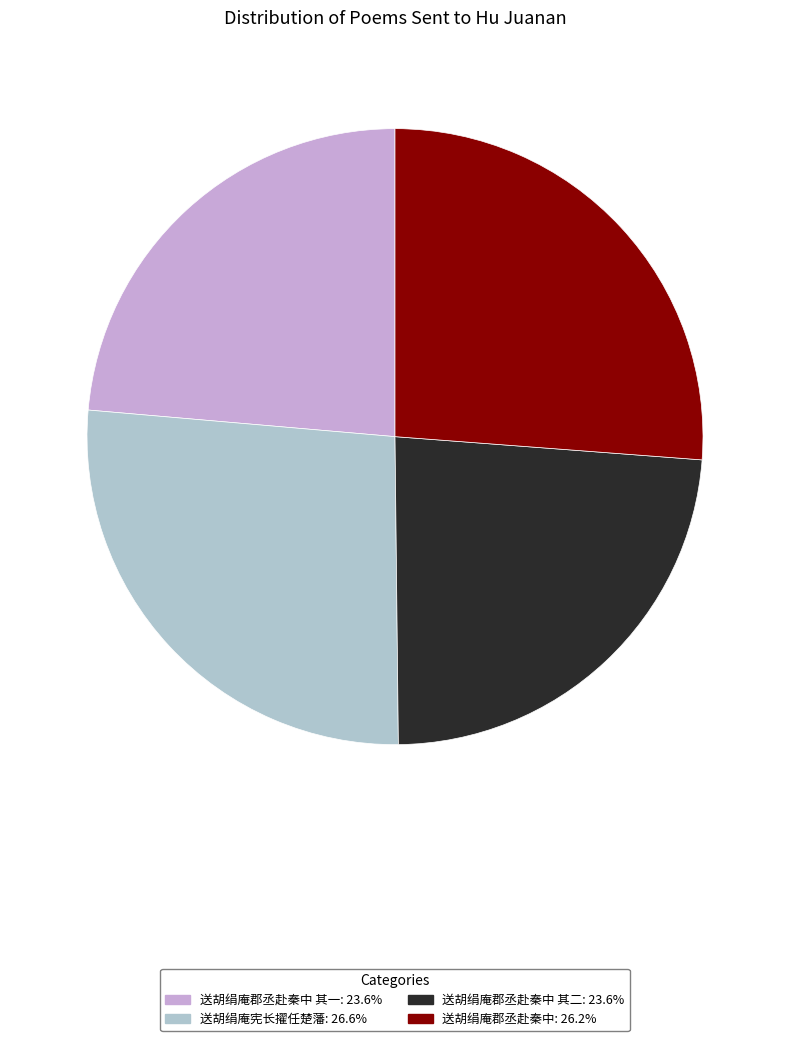

Is there a majority slice in this chart?

No